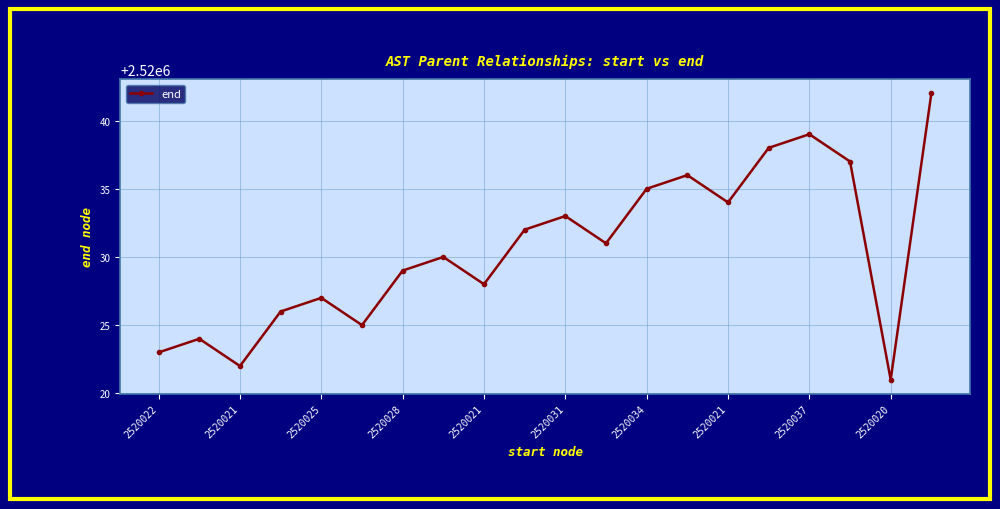

How many points are lower than both their immediate neighbors (excluding endpoints)?

6